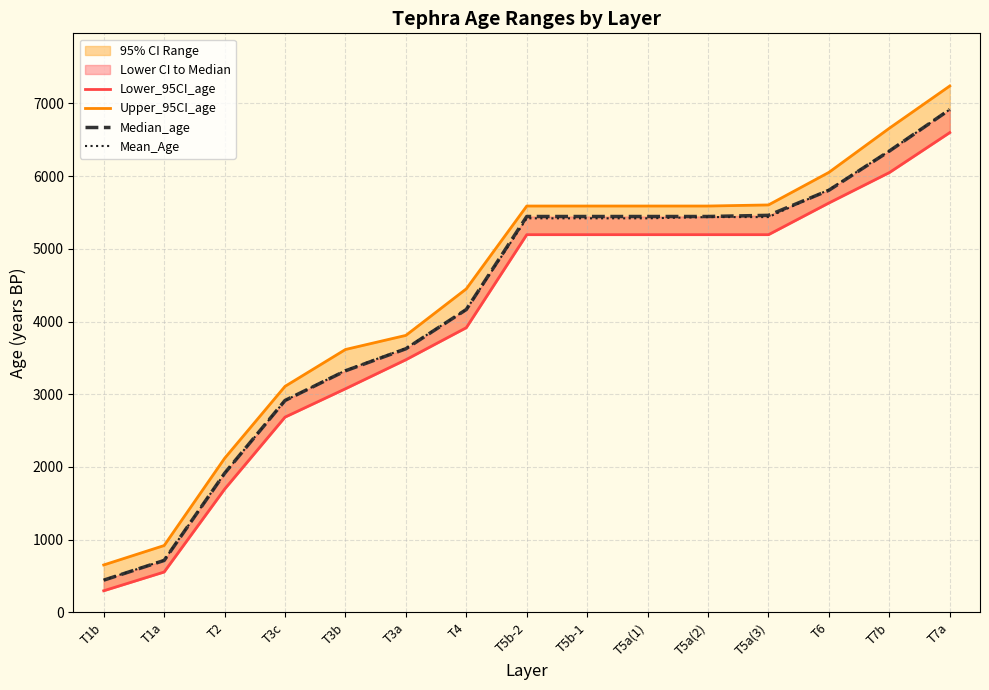

True or false: Lower_95CI_age has a value of 3075 at T3b.

True